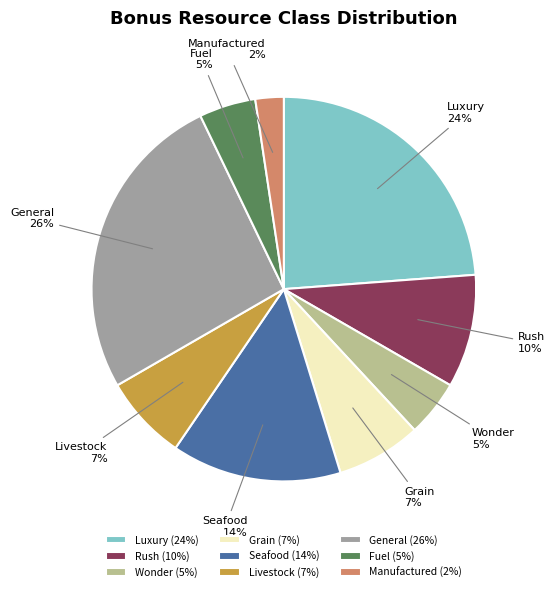

Is it true that Grain is 7% of the pie?

True